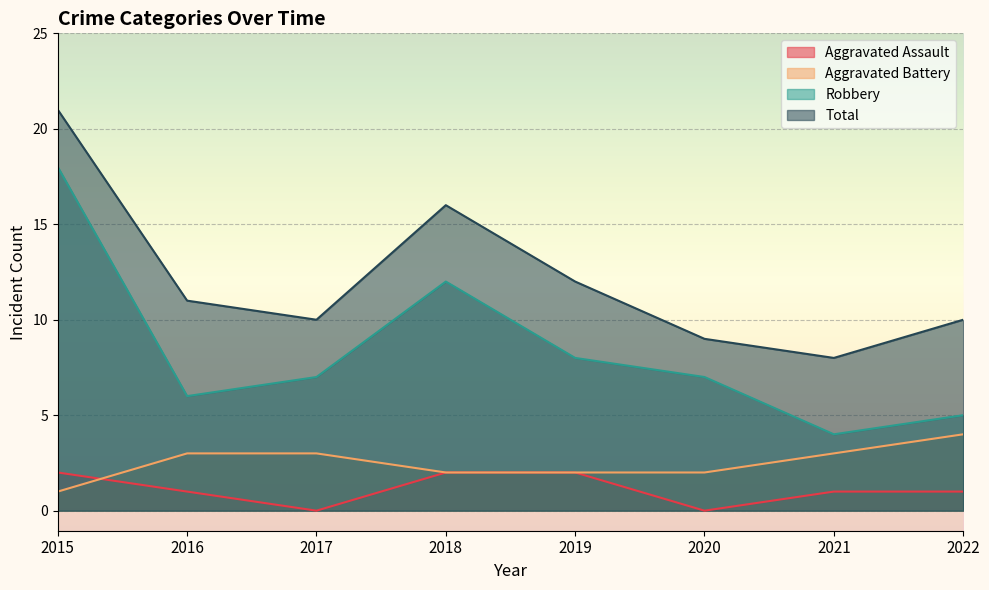

The Aggravated Assault series shows 2 at 2018. True or false?

True